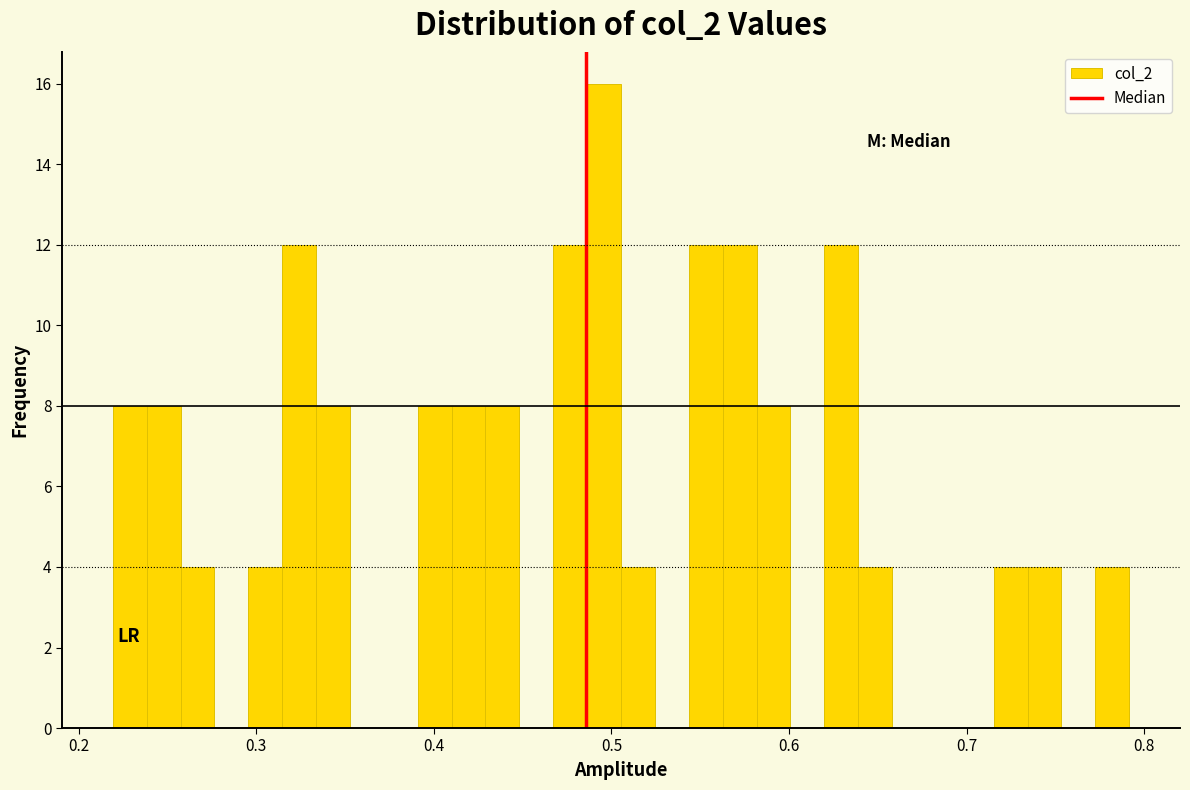

Read against the x-axis, roughly where is the centre of the tallest bar?

0.50